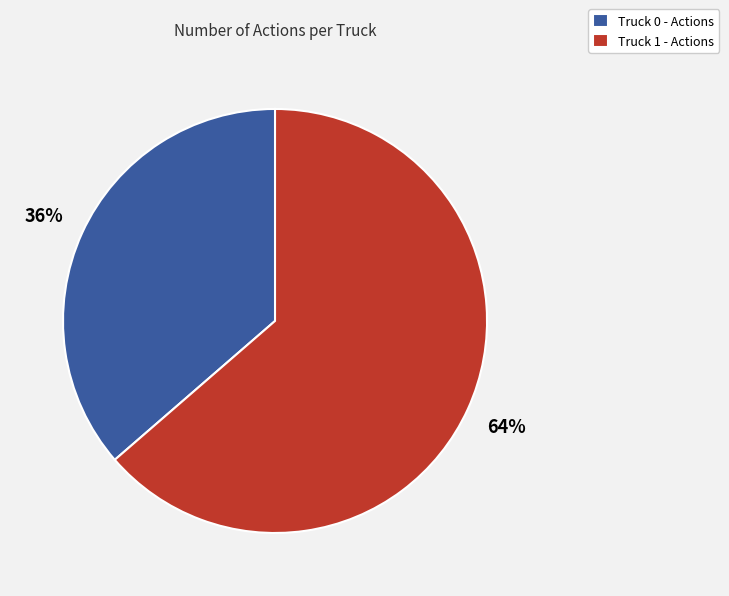

Is the sum of Truck 1 - Actions and Truck 0 - Actions greater than half?

Yes